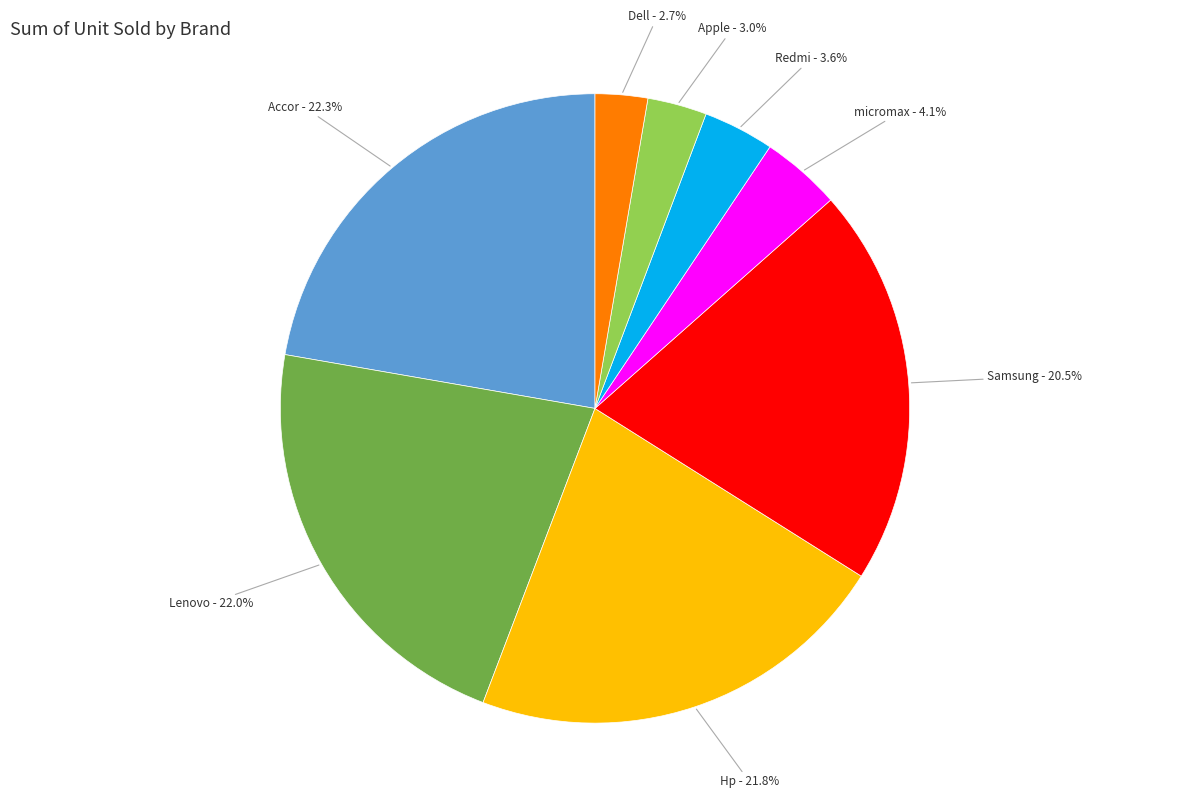

Does any single category account for the majority?

No